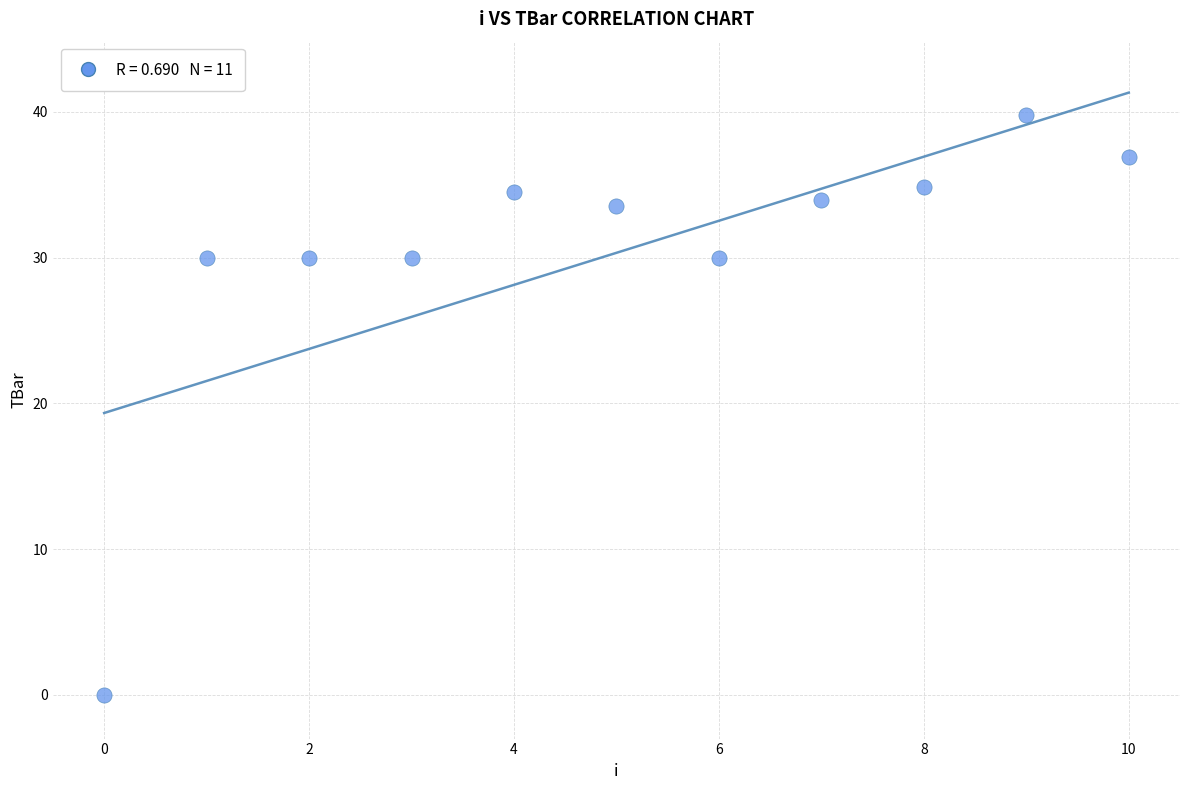

What is the range of Y values (max minus min)?

39.8